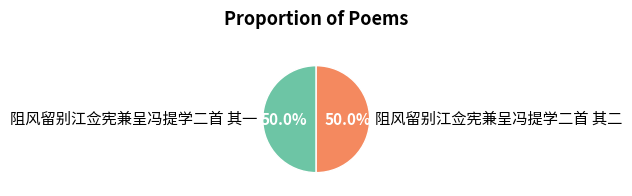

Is it true that 阻风留别江佥宪兼呈冯提学二首 其一 is 44% of the pie?

False